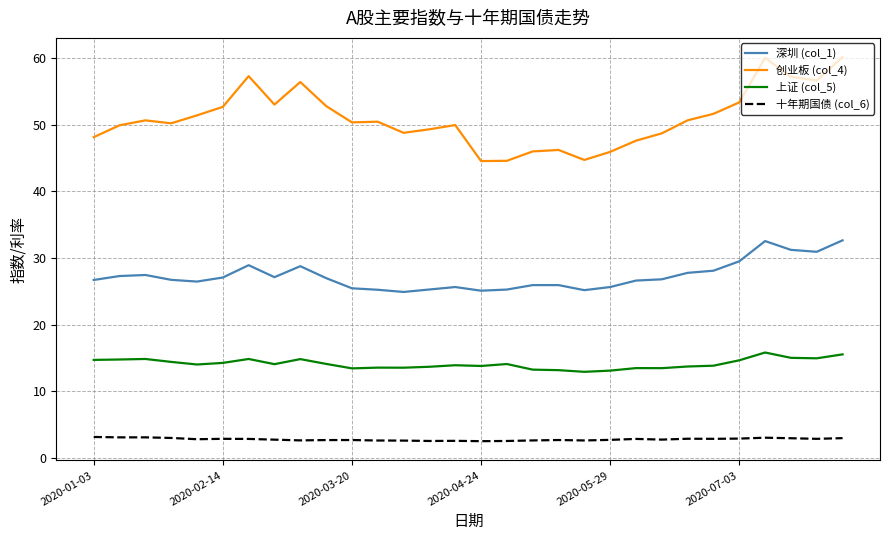

What is the minimum value for 创业板 (col_4)?

44.6